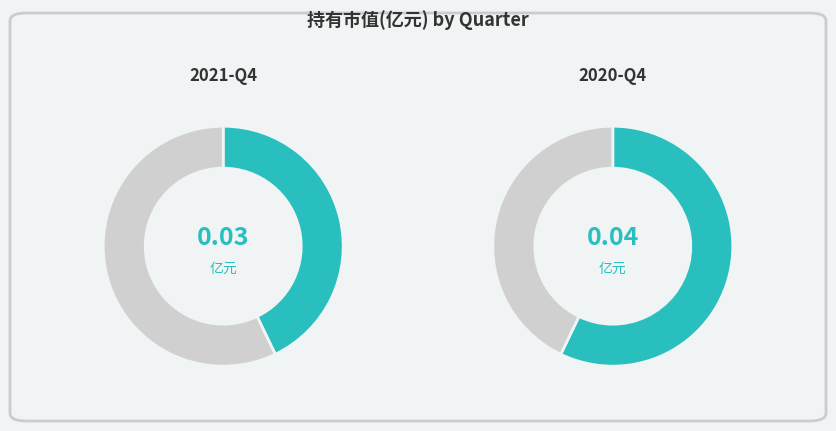

How many segments does this pie chart have?

2